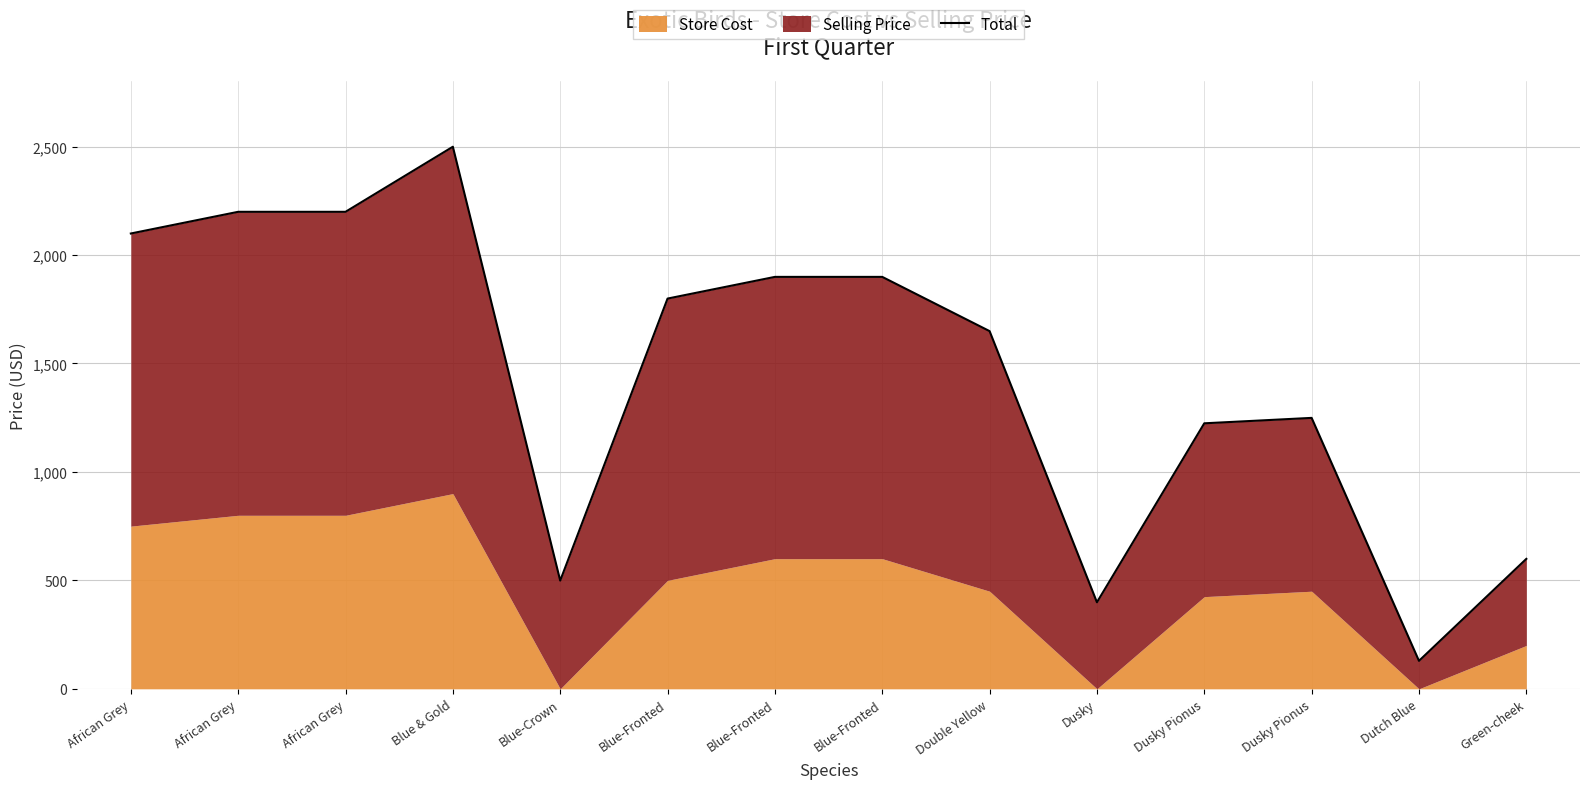

Rank the categories by value from lowest to highest.

Dutch Blue, Dusky, Blue-Crown, Green-cheek, Dusky Pionus, Dusky Pionus, Double Yellow, Blue-Fronted, Blue-Fronted, Blue-Fronted, African Grey, African Grey, African Grey, Blue & Gold